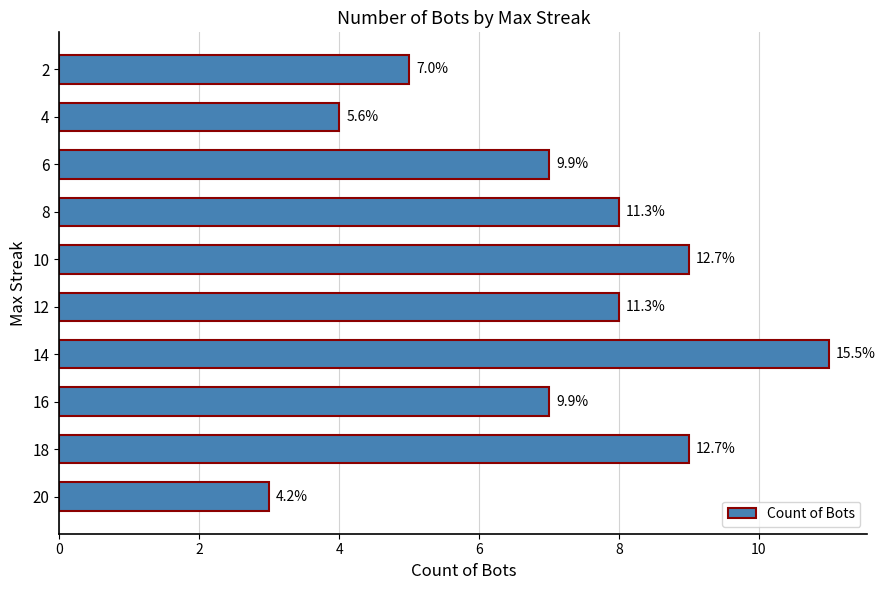

What is the difference between the maximum and minimum values?

8